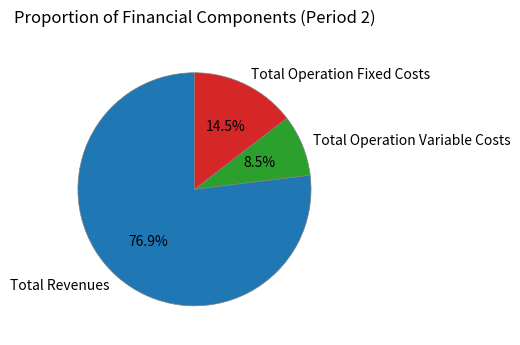

To the nearest percent, what is the difference between the largest and smallest slice percentages?

68%